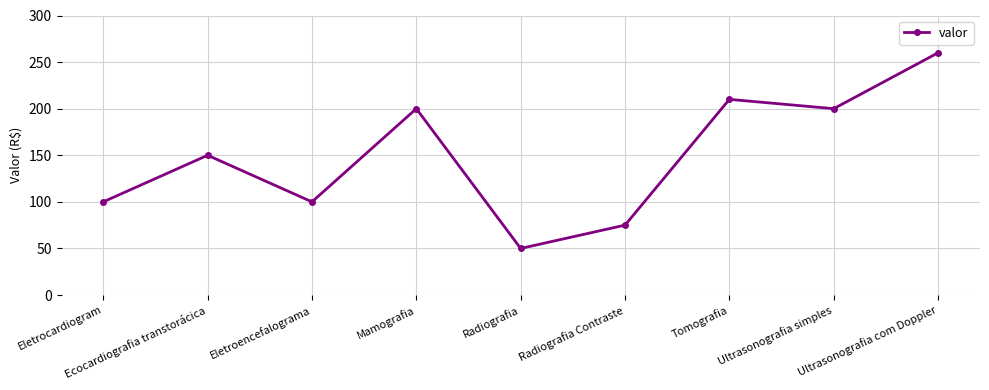

Reading left to right, extract all data points from this chart.

100	150	100	200	50	75	210	200	260